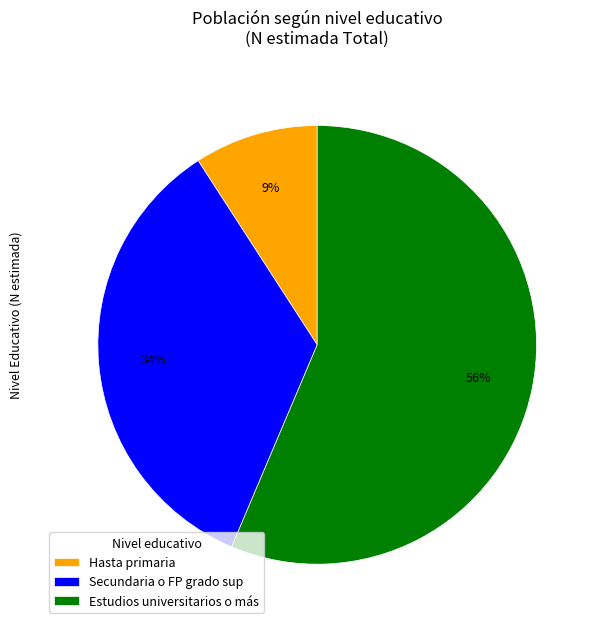

What percentage is the Secundaria o FP grado sup slice, to the nearest percent?

34%